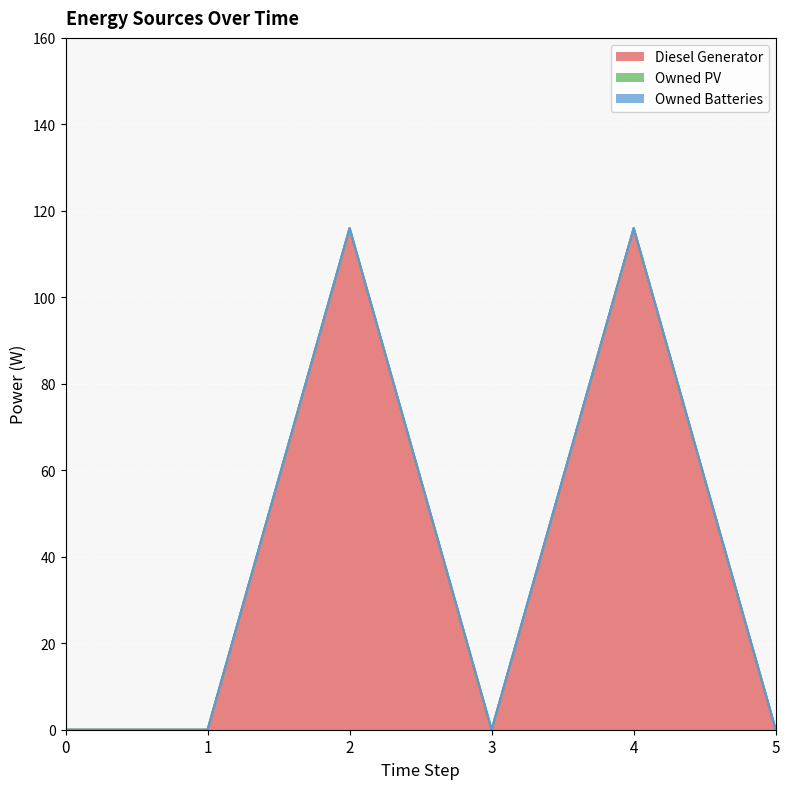

Reading right to left, list all the values displayed in this chart.

Diesel Generator: 0	116	0	116	0	0
Owned PV: 0	0	0	0	0	0
Owned Batteries: 0	0	0	0	0	0